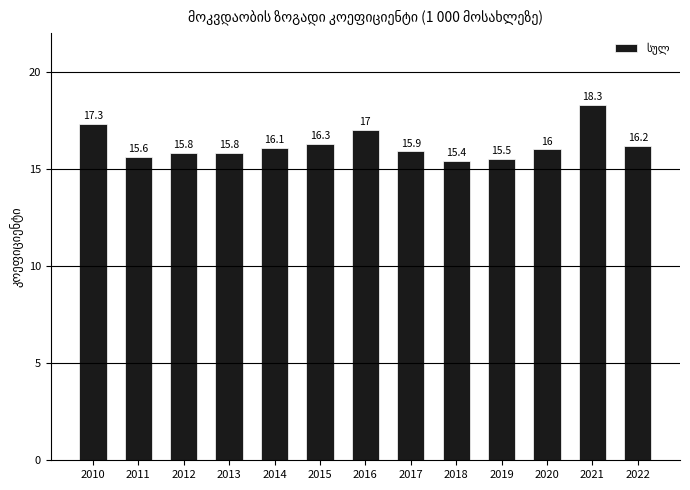

What is the ratio of the value at 2011 to the value at 2021?

0.9